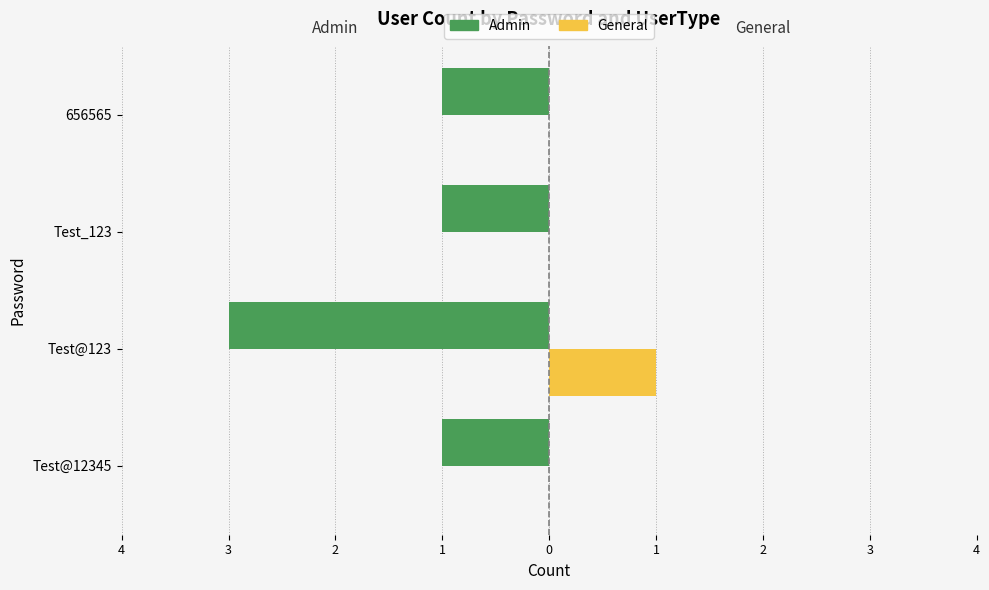

What are all the series names shown in the legend?

Admin, General